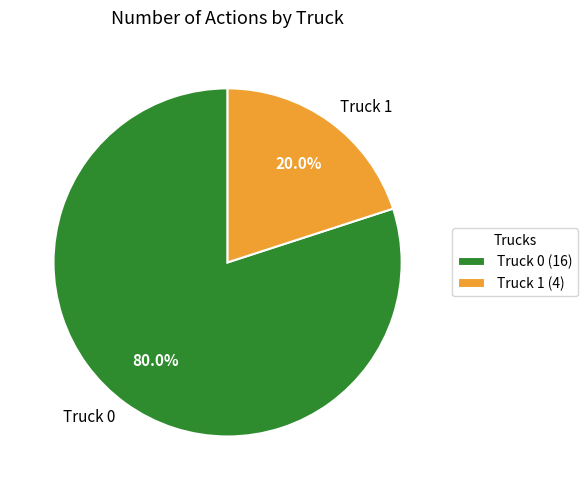

To the nearest percent, what portion does Truck 1 represent?

20%